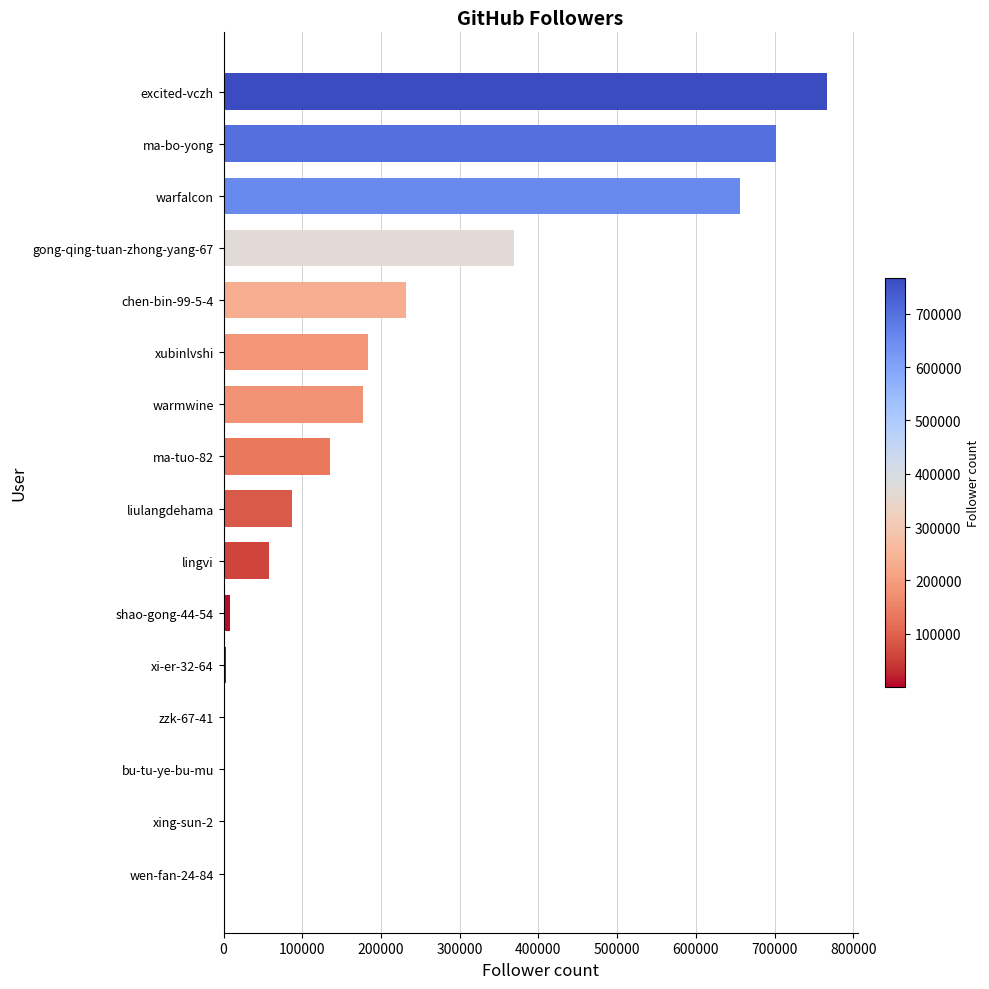

What is the sum of all values?

3378064